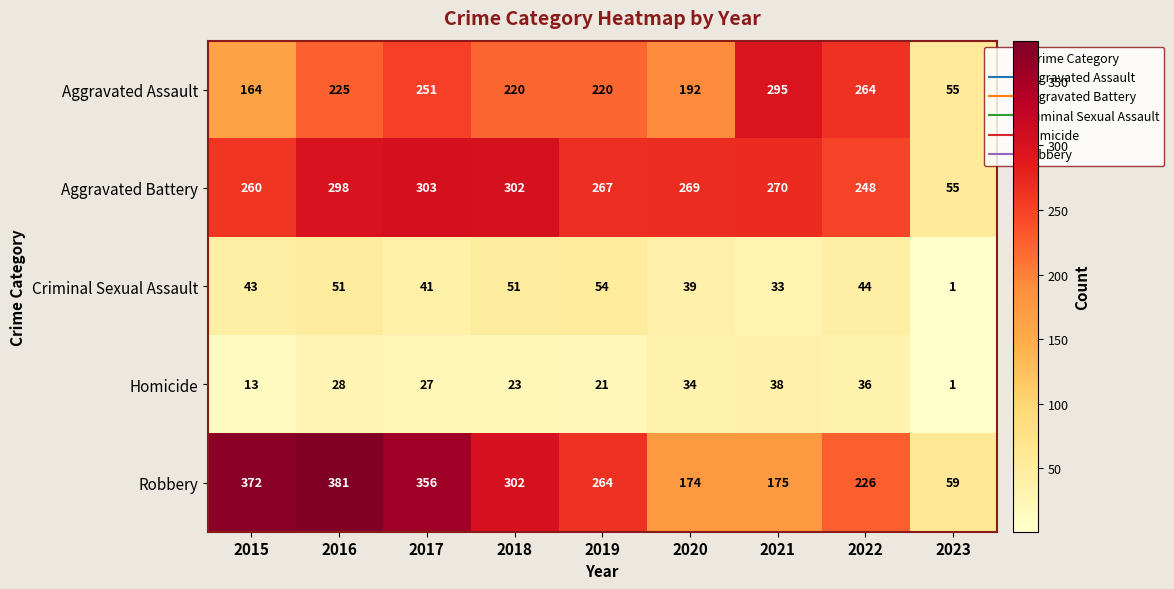

True or false: Criminal Sexual Assault has a value of 39 at 2020.

True